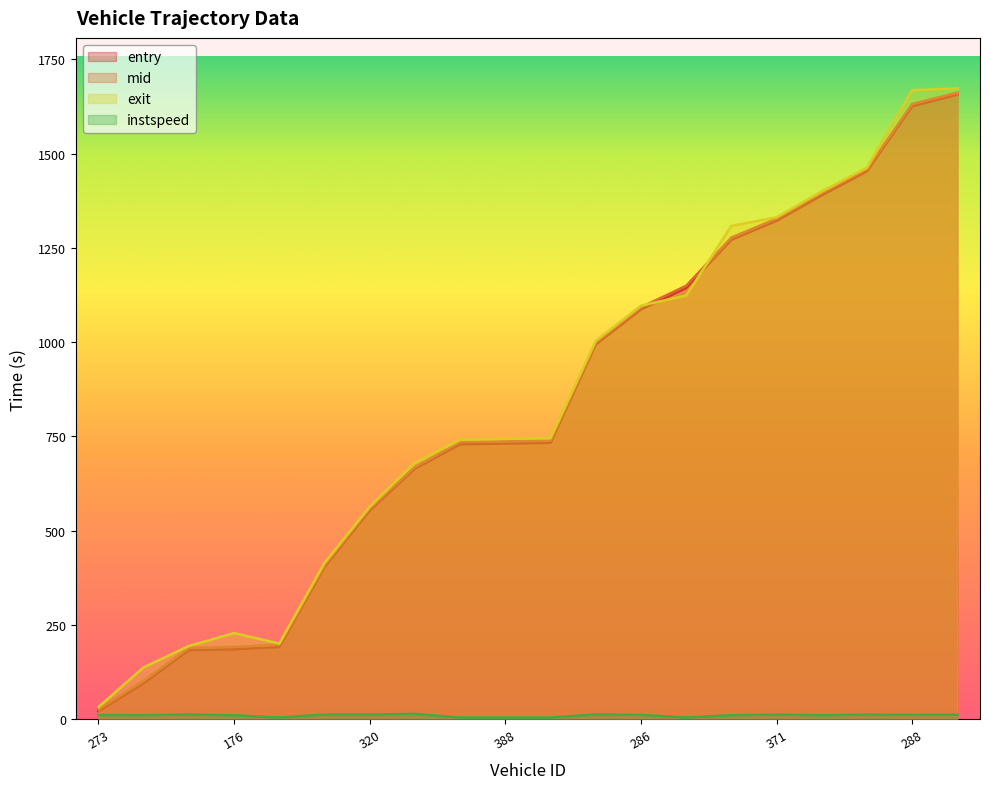

True or false: entry has a value of 192.1 at 330.

True